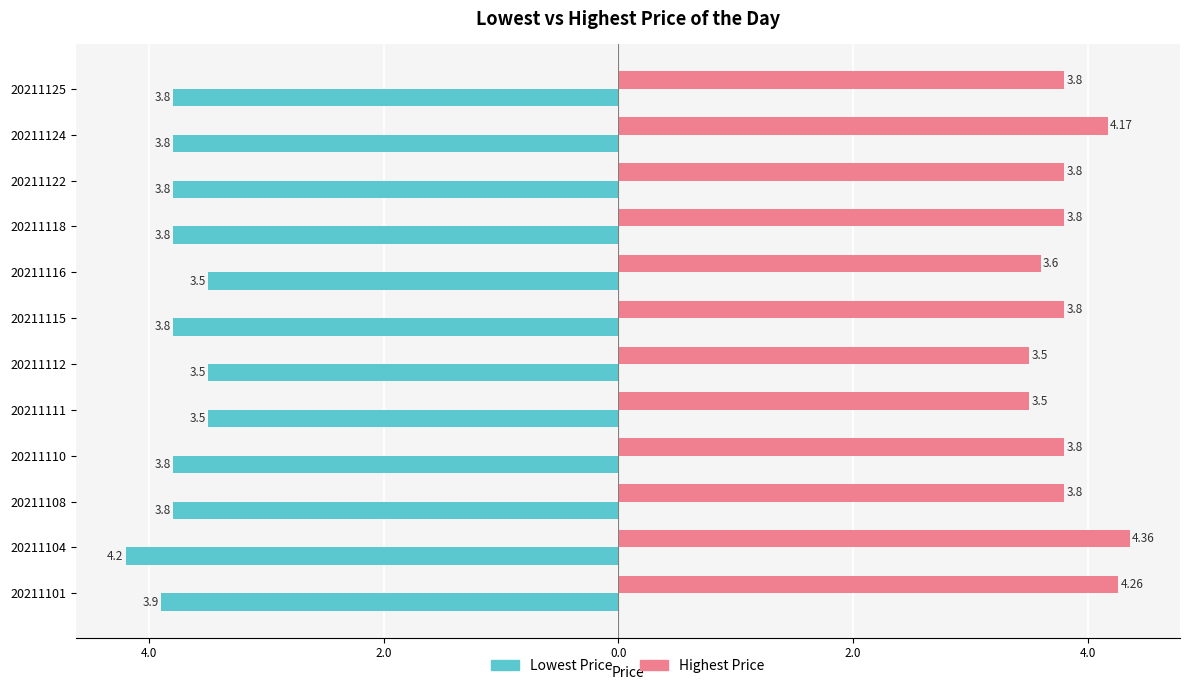

What are all the series names shown in the legend?

Lowest Price, Highest Price